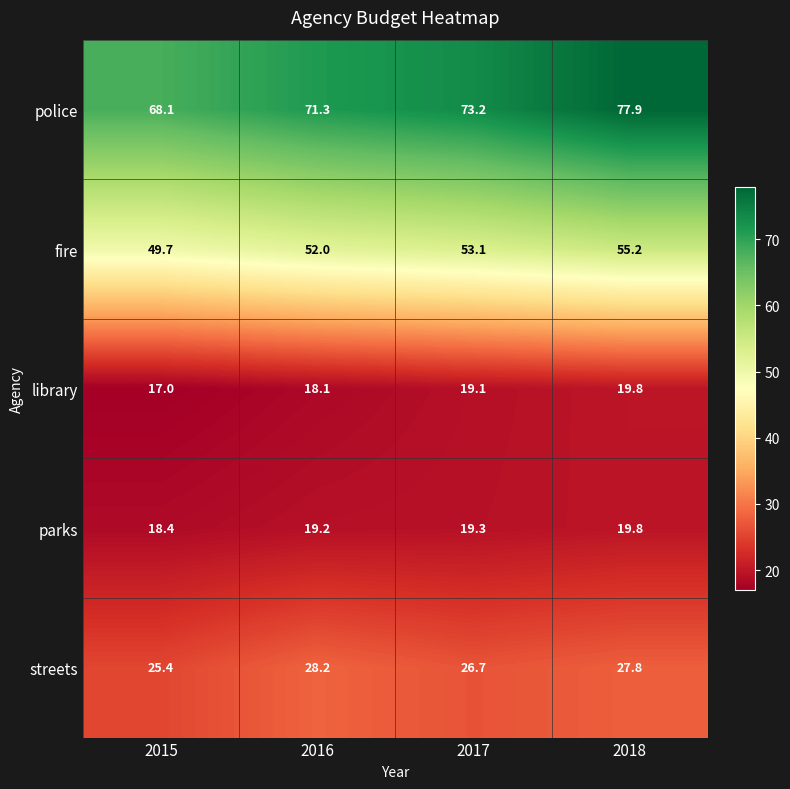

Where is parks nearest to the value 19?

2016